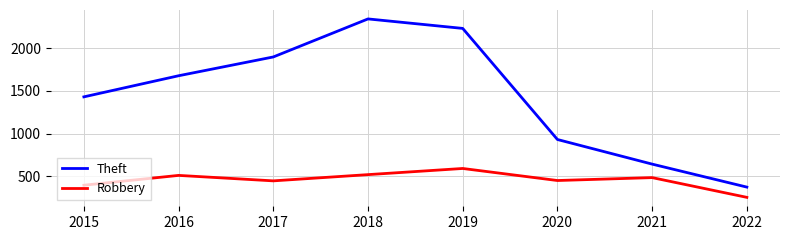

Which series has the largest total across all categories?

Theft